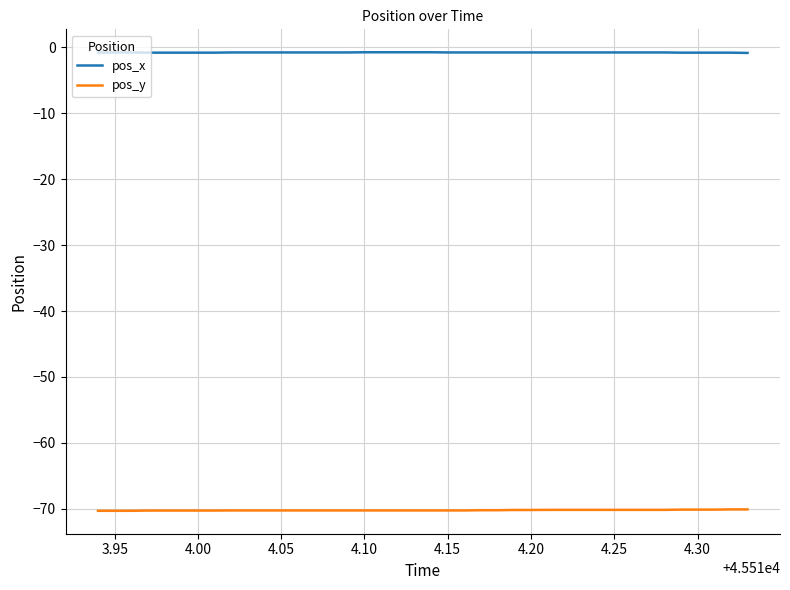

True or false: pos_y and pos_x cross at least once.

False